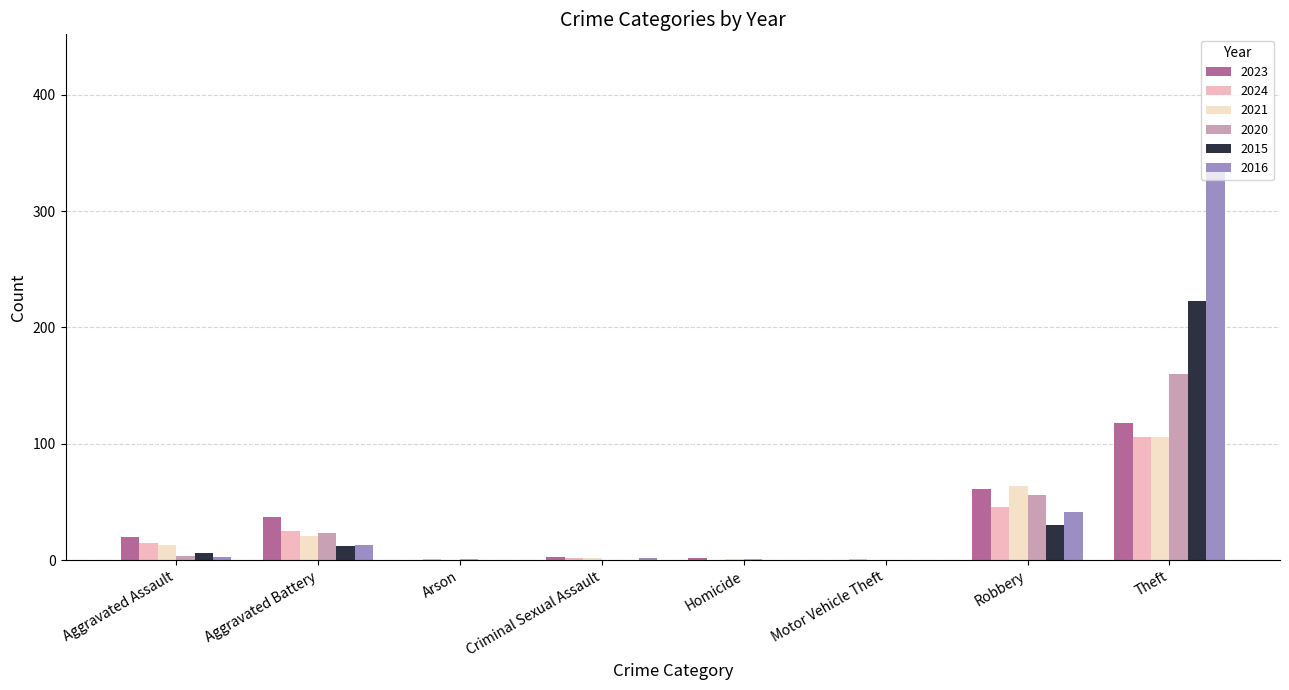

At which label is 2020 closest to 80?

Robbery